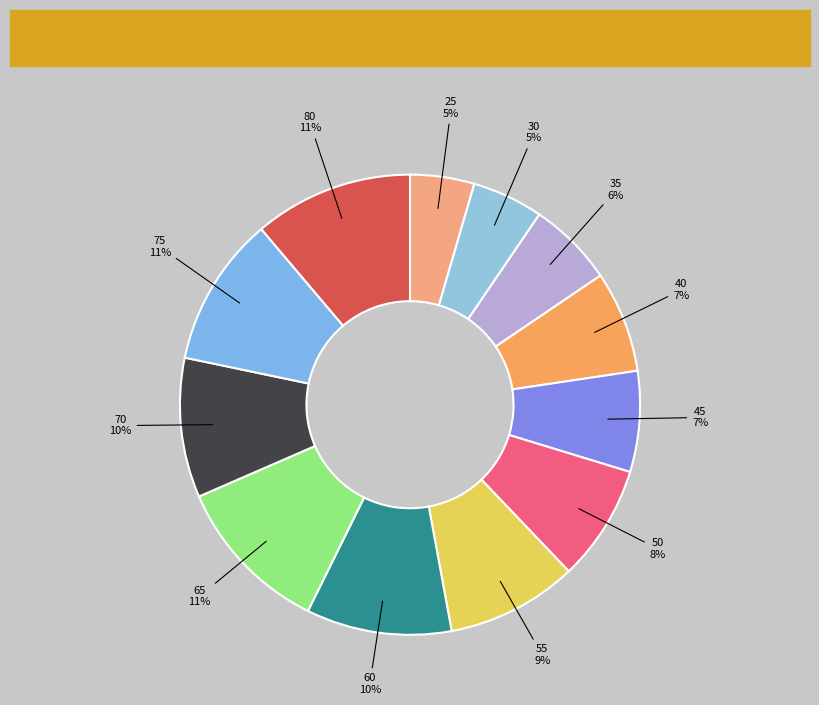

Is there a majority slice in this chart?

No